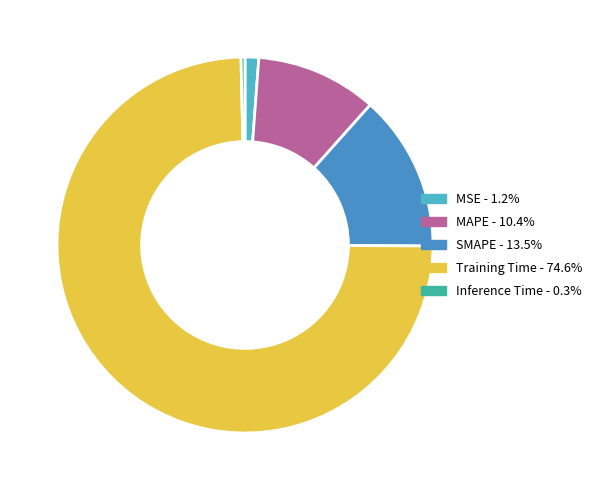

True or false: Inference Time accounts for 10% of the total.

False